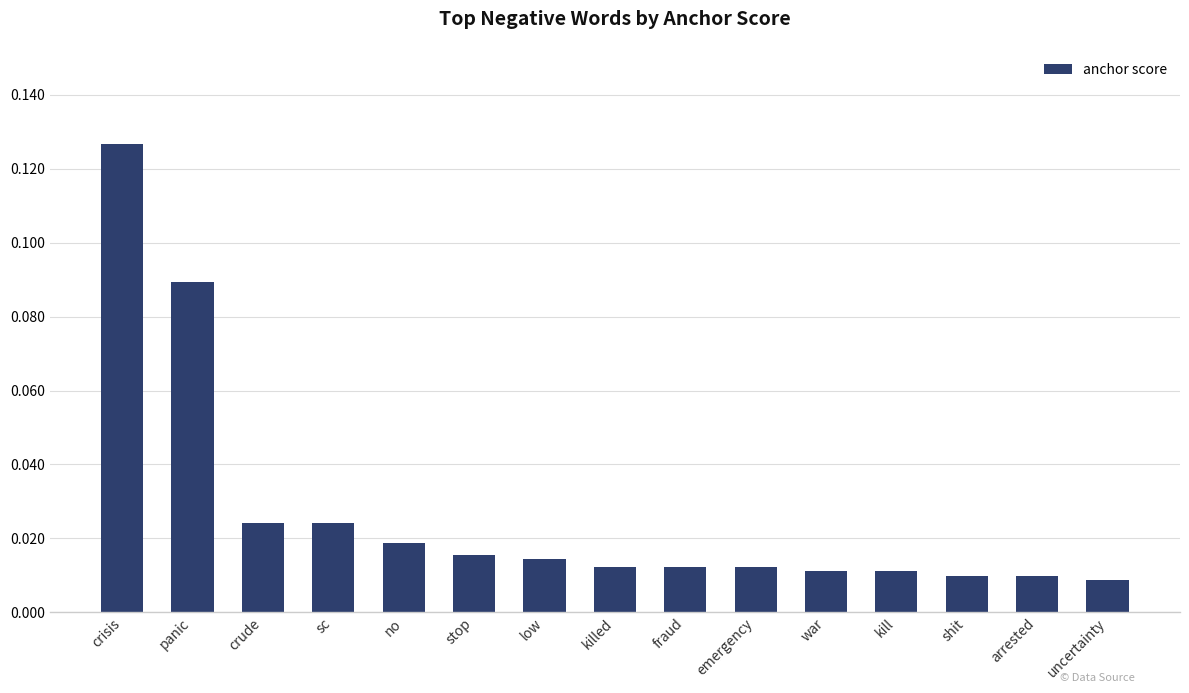

At which category does the chart reach its peak across all series?

crisis